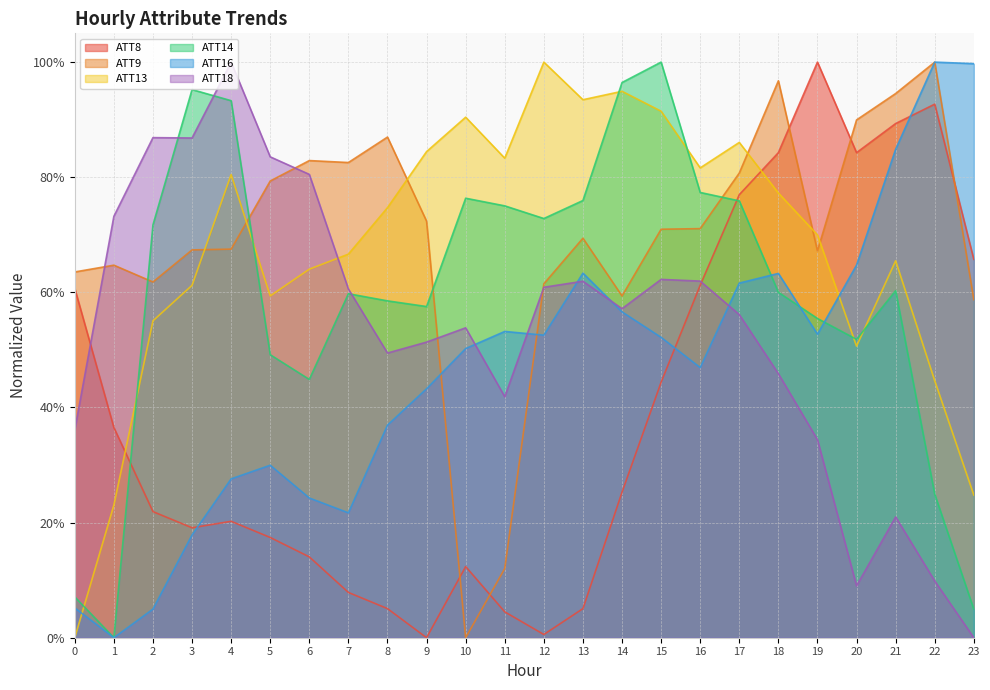

The ATT14 series shows 0.5 at 5. True or false?

True